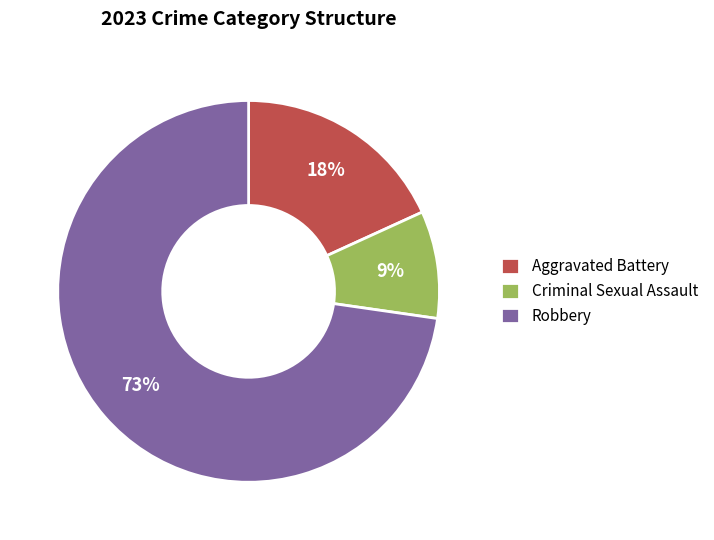

To the nearest percent, what is the difference between the Robbery and Aggravated Battery slice percentages?

55%